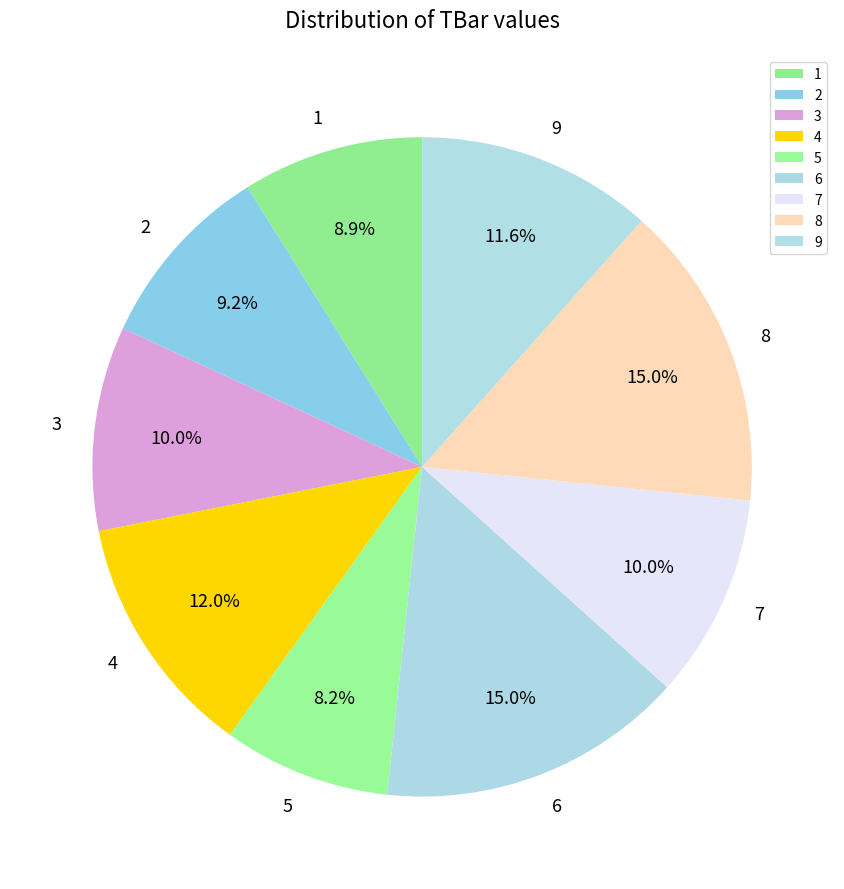

To the nearest percent, what is the difference between the 9 and 7 slice percentages?

2%